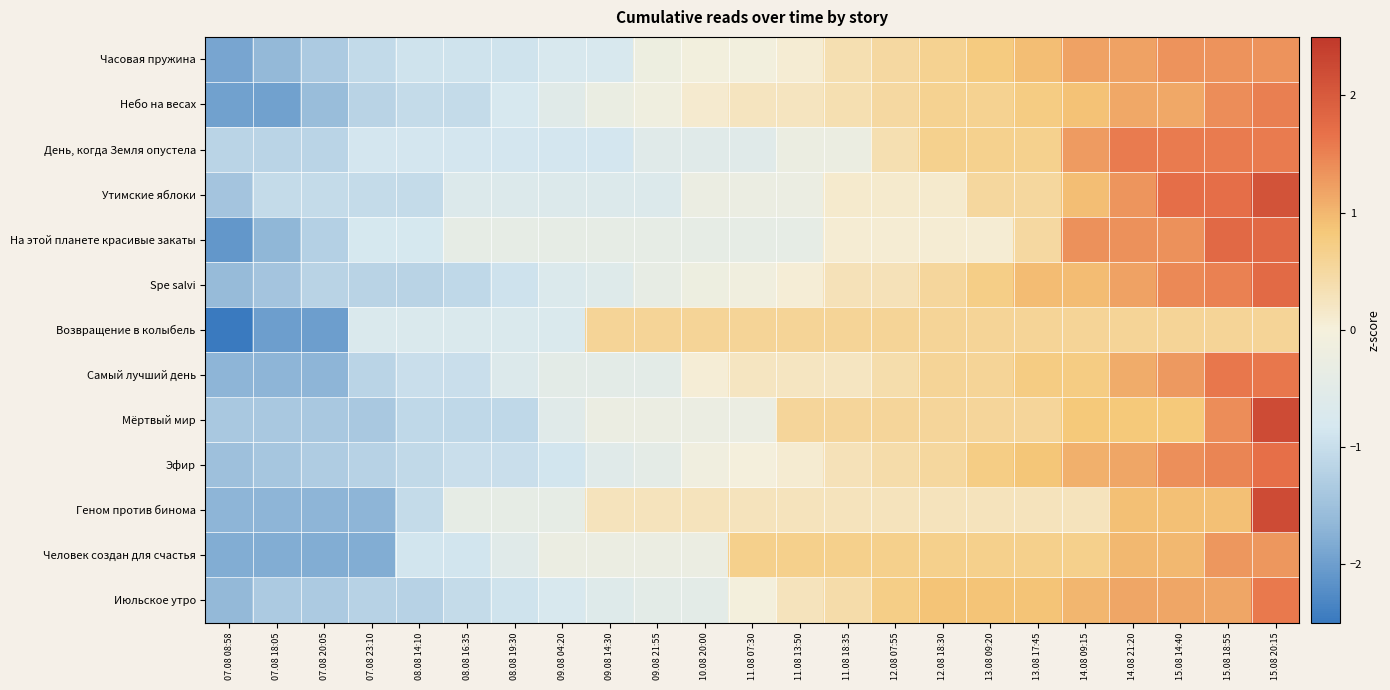

At 14.08 09:15, list the series in order from largest to smallest.

На этой планете красивые закаты, День, когда Земля опустела, Часовая пружина, Эфир, Июльское утро, Spe salvi, Утимские яблоки, Небо на весах, Мёртвый мир, Самый лучший день, Человек создан для счастья, Возвращение в колыбель, Геном против бинома